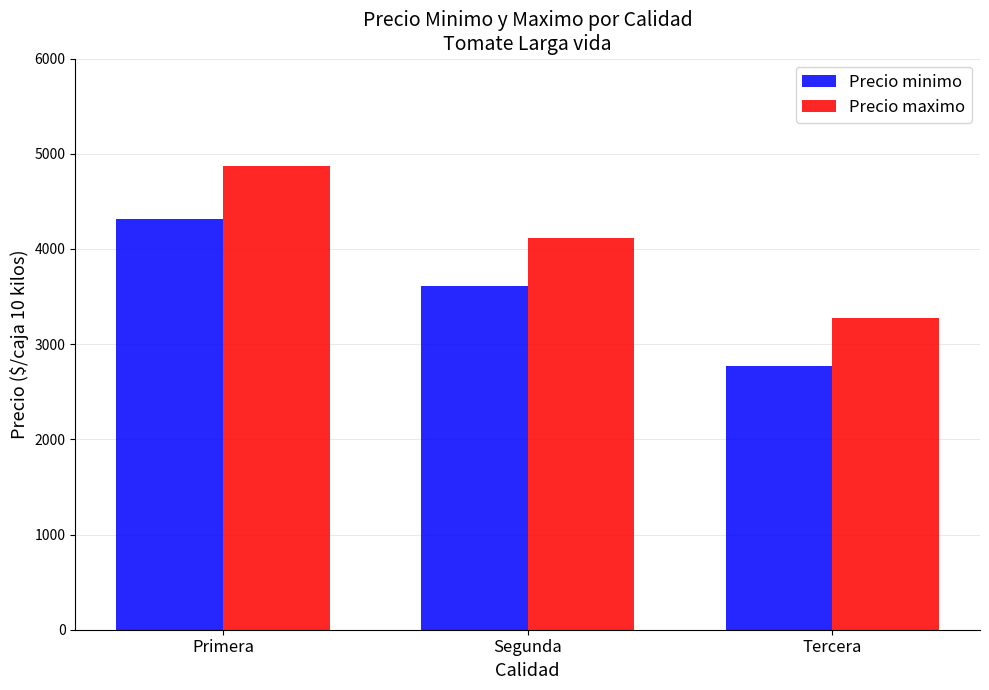

What is the label of the 2nd bar from the left?

Segunda